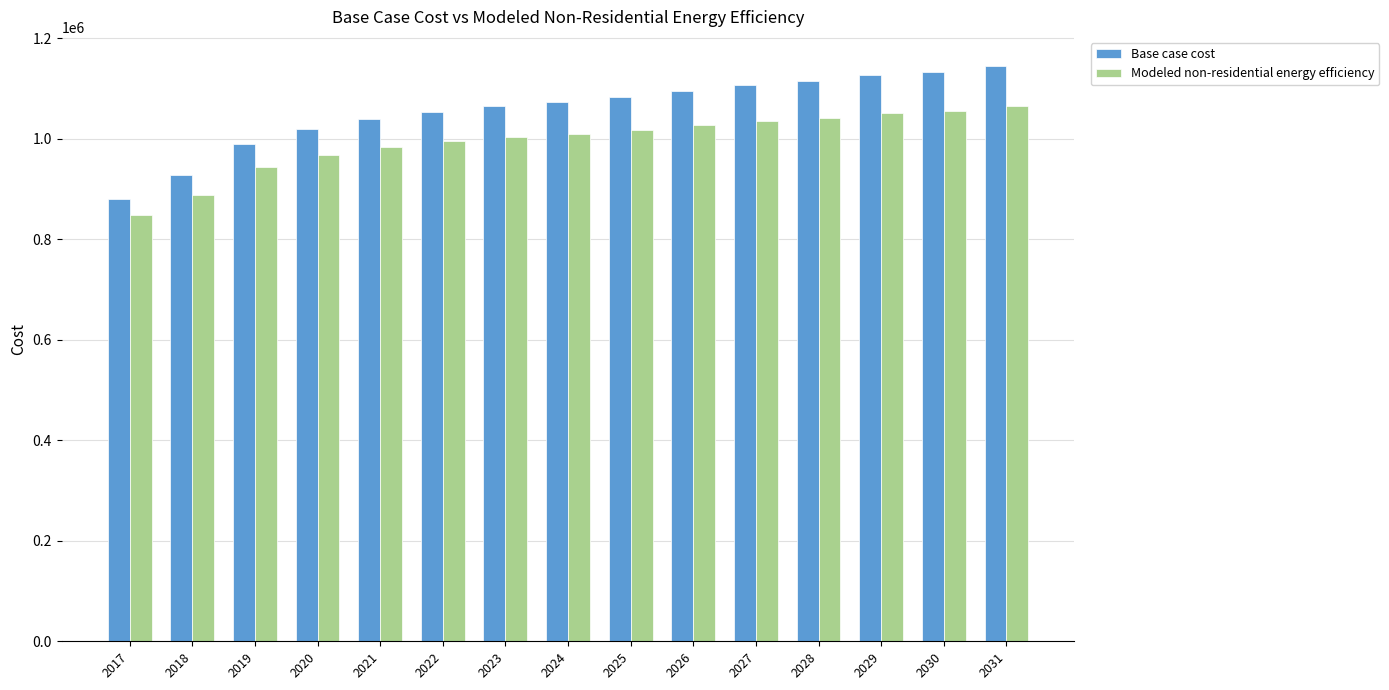

How many groups of bars are there?

15